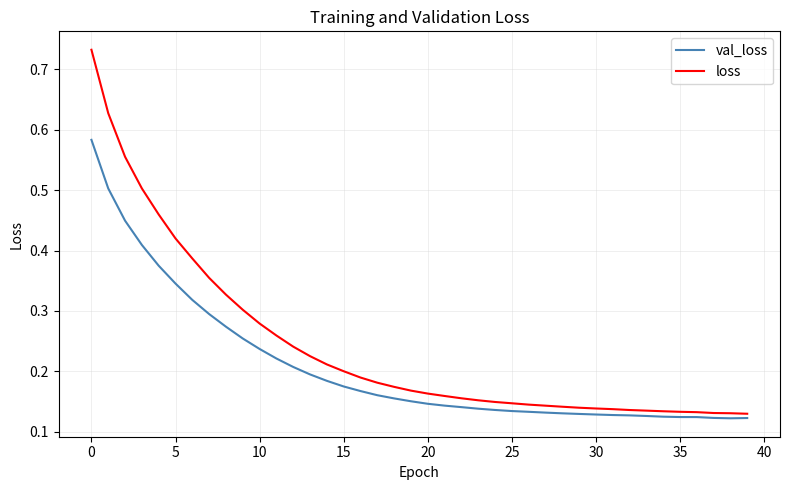

List the series in order of their peak value, lowest first.

val_loss, loss